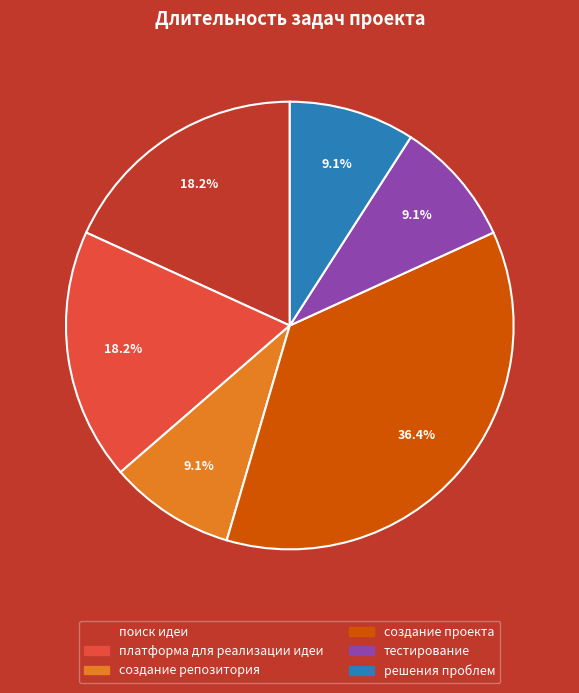

To the nearest percent, what percentage of the pie is решения проблем?

9%